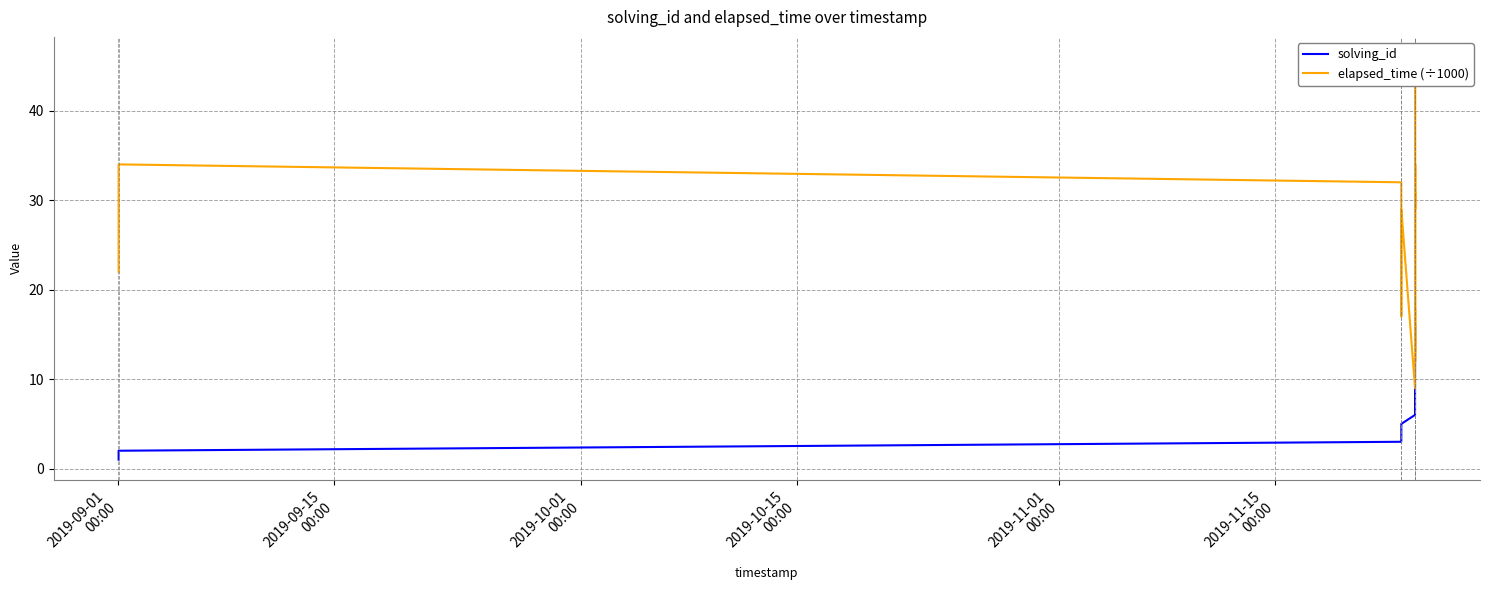

What is the maximum value for solving_id?

16